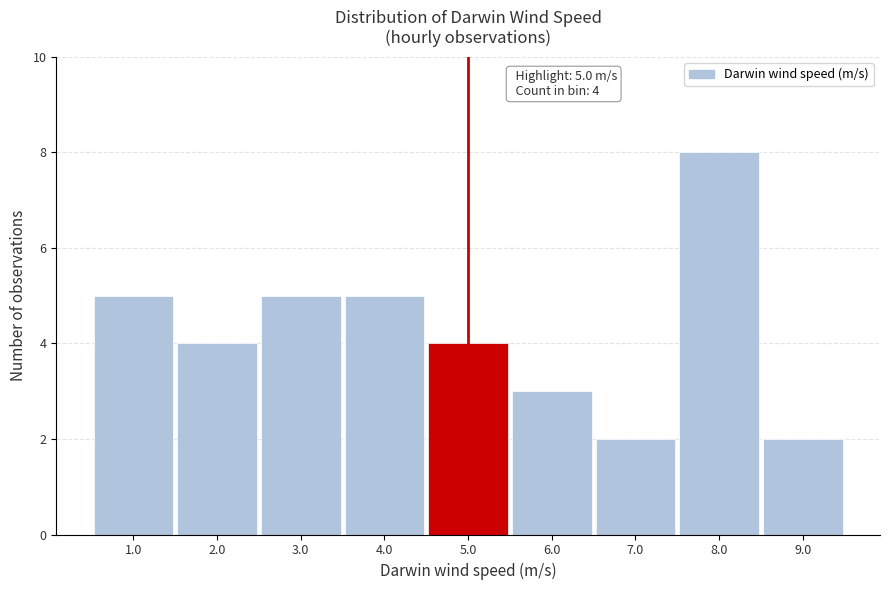

Over which range of the x-axis is the bar tallest?

7.5 to 8.5